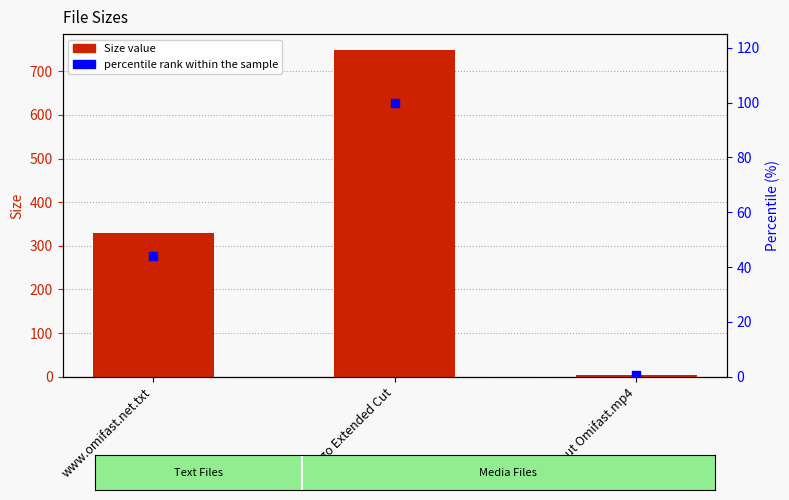

Which series reaches the maximum Y coordinate?

Size